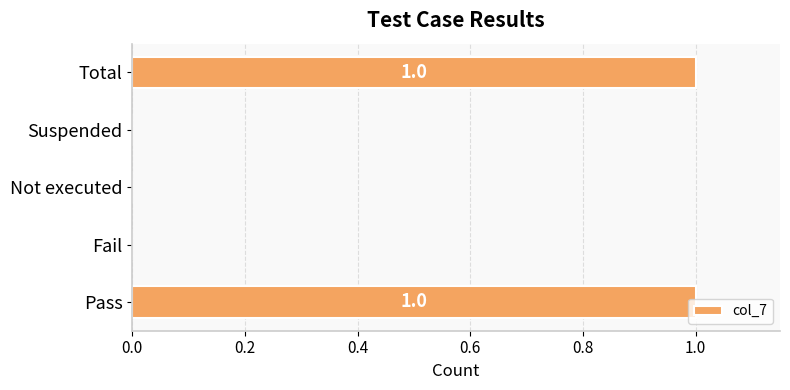

How many data points does each series have?

5